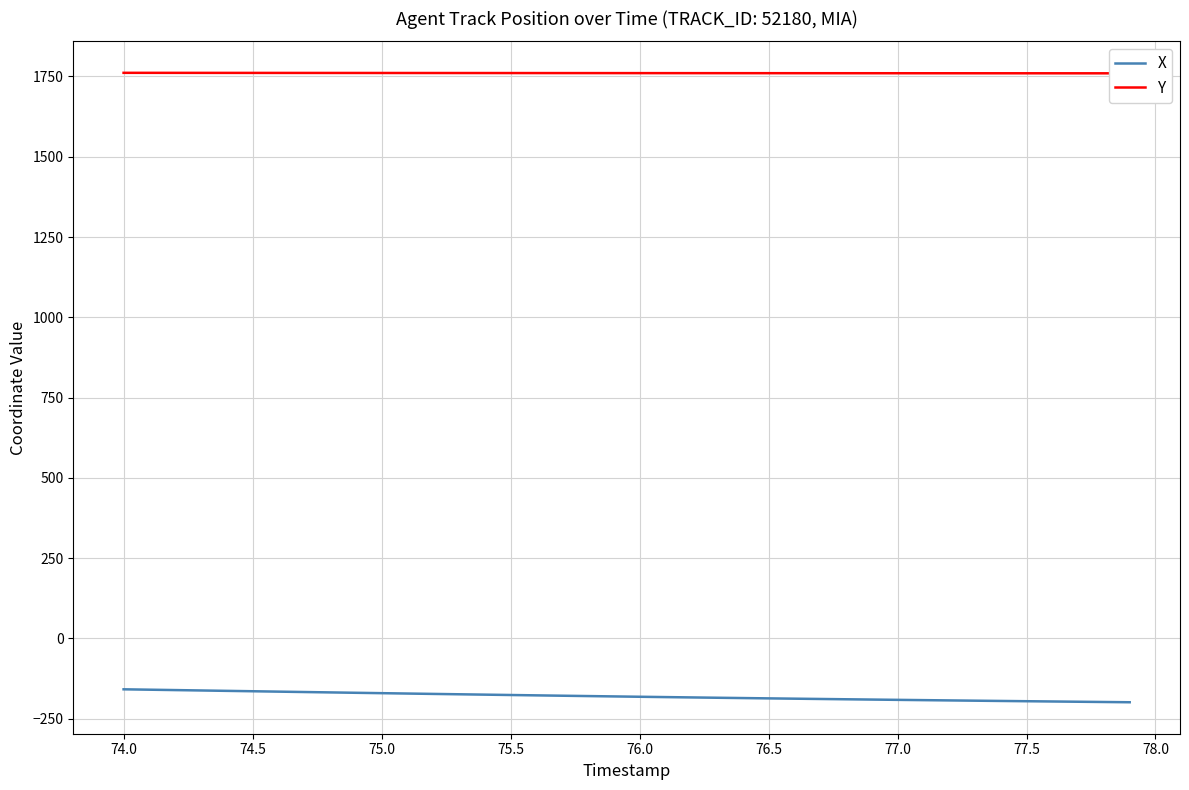

Does the chart display data point markers on the line(s)?

No